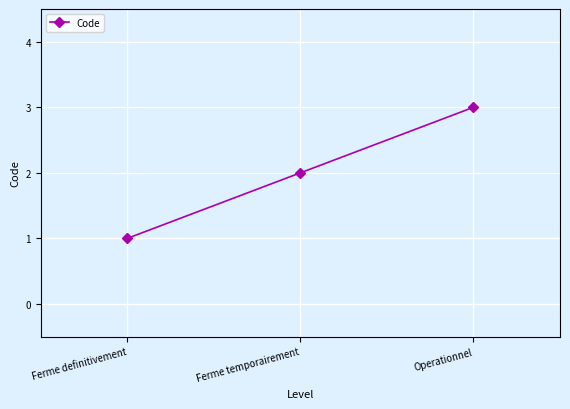

What is the value of the 1st point from the left?

1